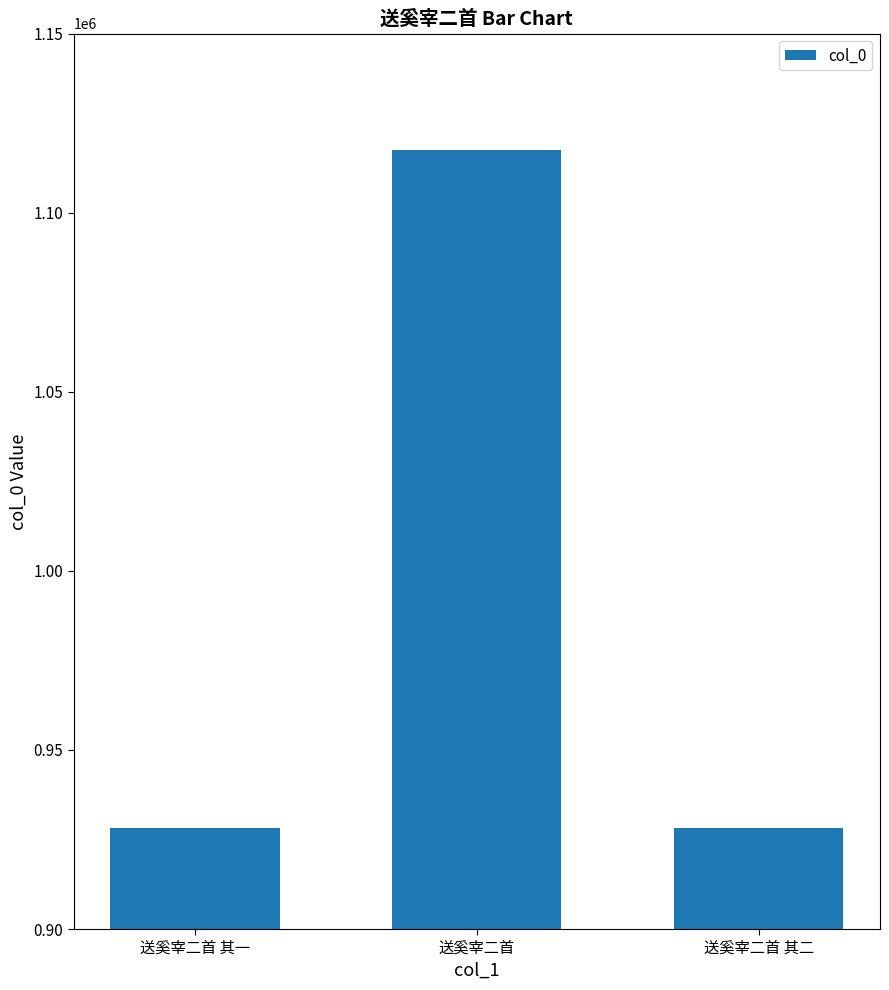

What is the label of the 1st bar from the right?

送奚宰二首 其二